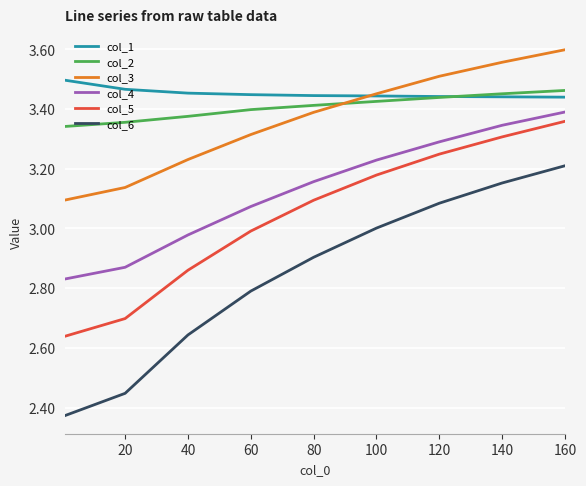

List the series in order of their peak value, lowest first.

col_6, col_5, col_4, col_2, col_1, col_3